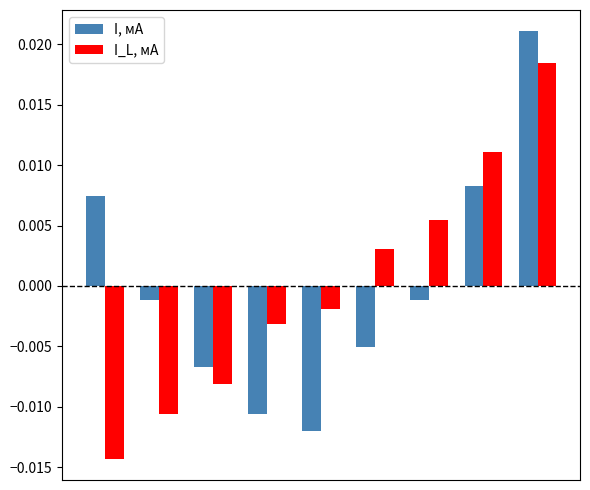

At how many categories does at least one series exceed 0?

5